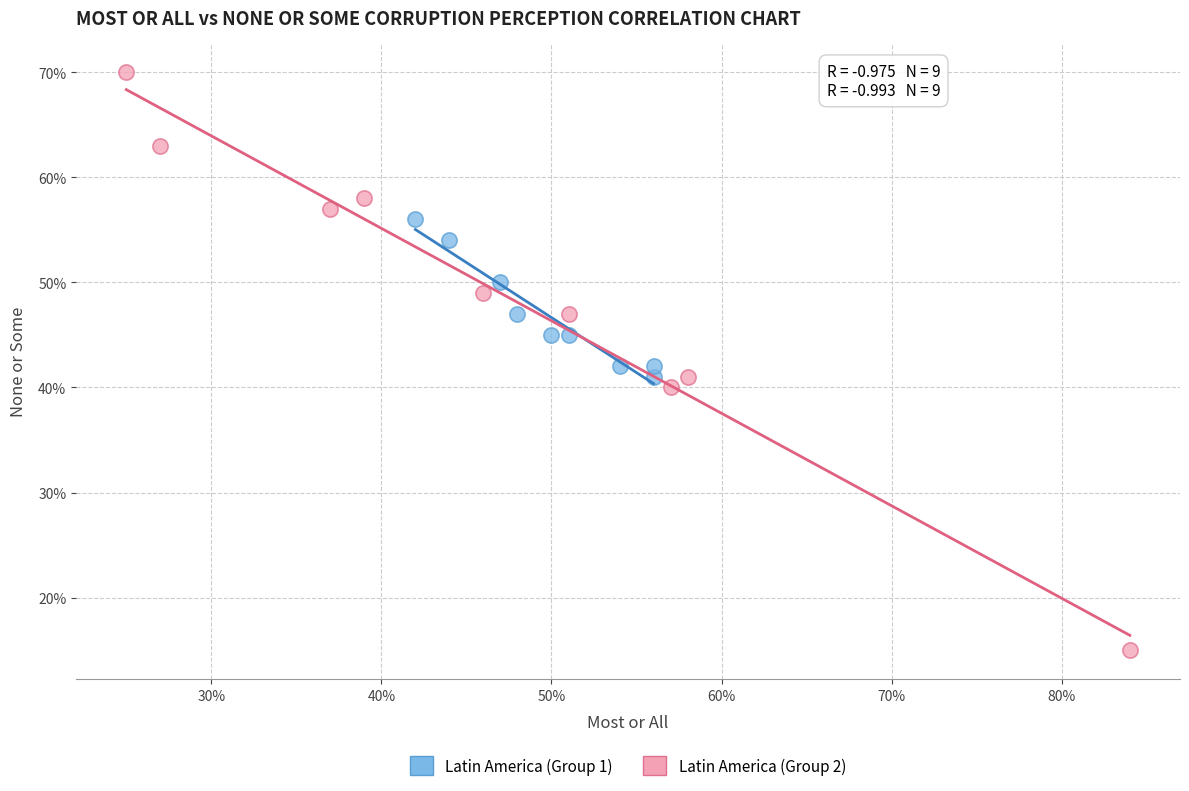

Which series contains the highest Y value?

Latin America (Group 2)